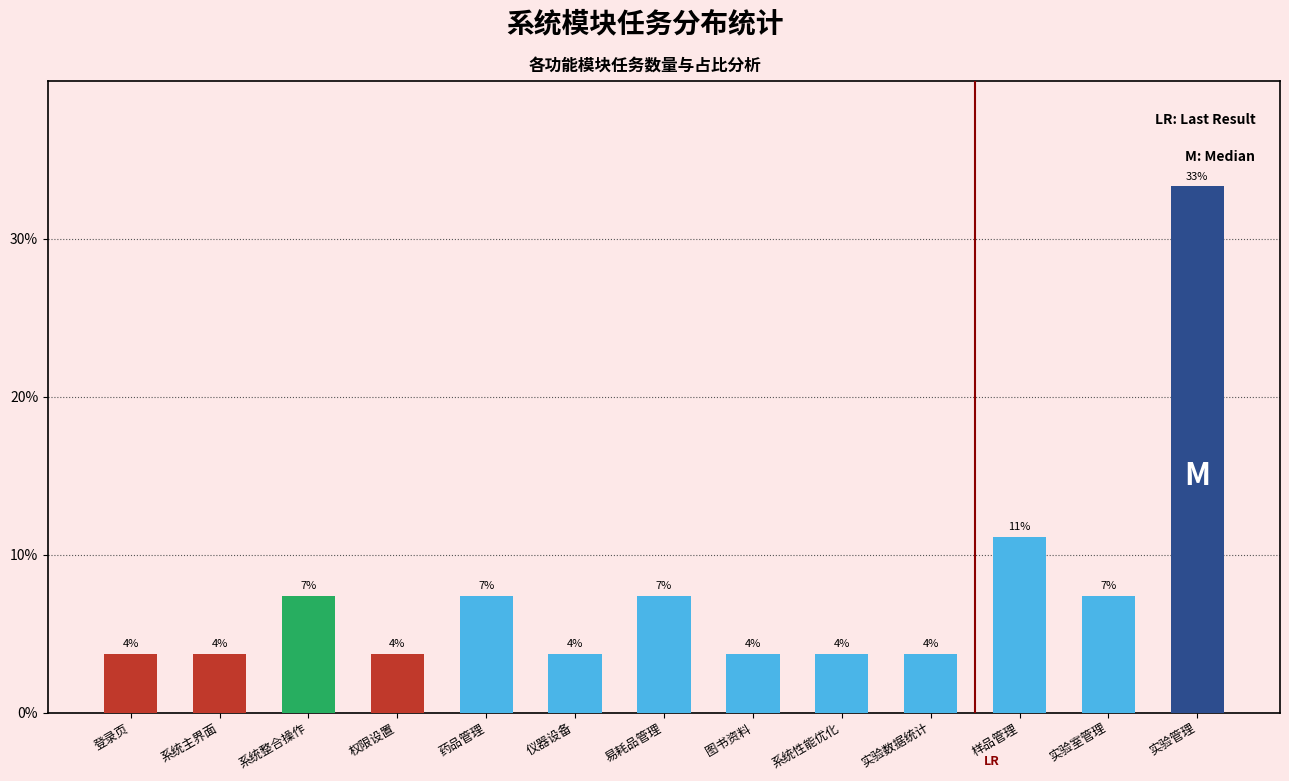

True or false: the data shows 12.0 at 实验管理.

False